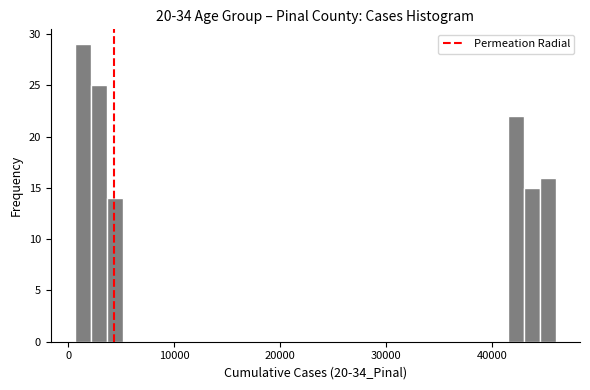

Read against the x-axis, roughly where is the centre of the tallest bar?

1000